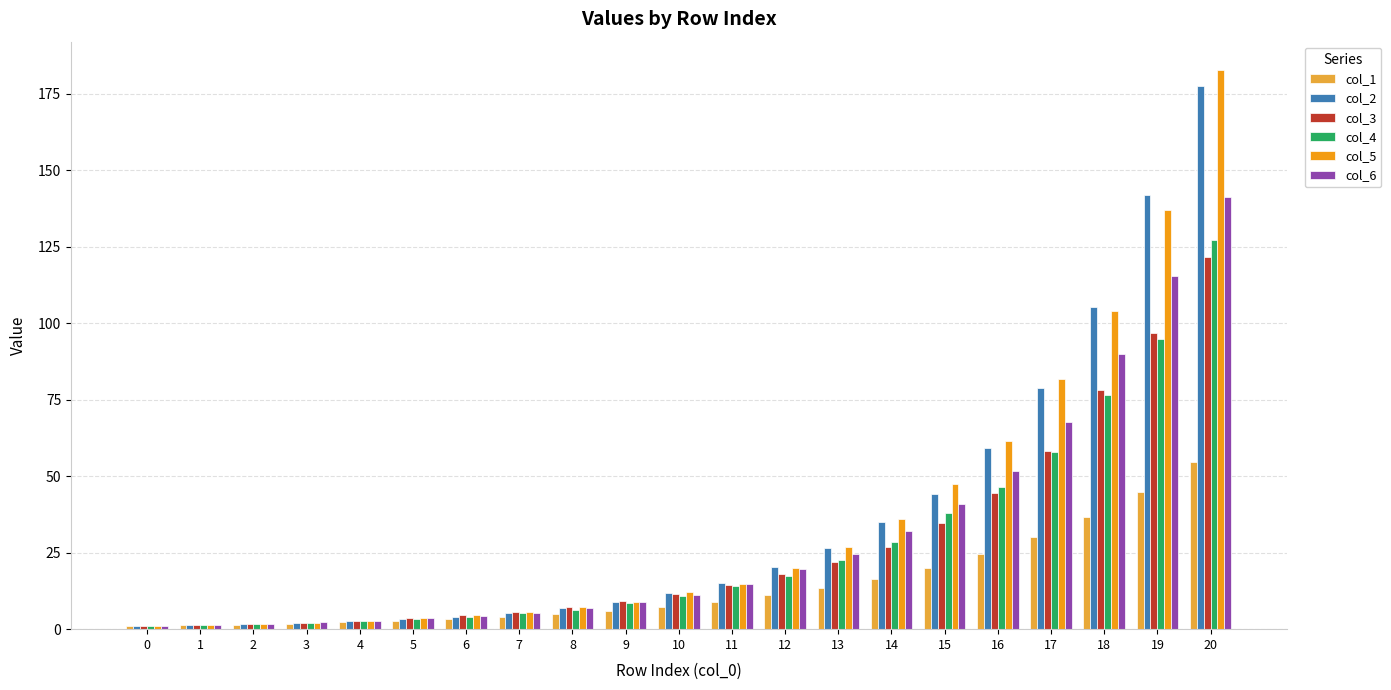

Which series has the widest spread of values?

col_5